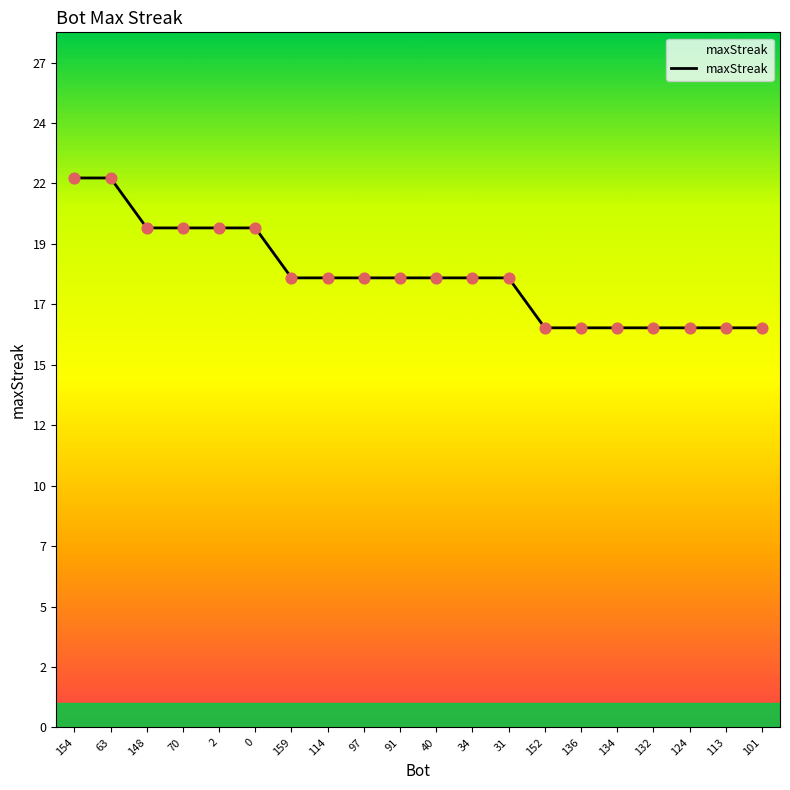

What is the change in value from 159 to 134?

-2